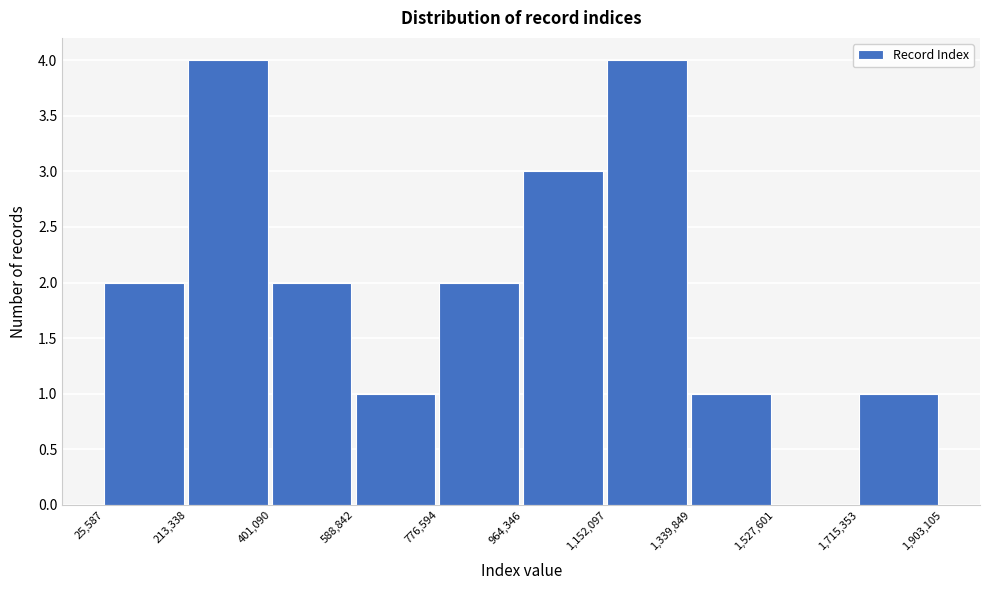

How tall is the bar that spans 213,338 to 401,090 on the x-axis? The values are not printed on the chart, so give them approximately, as read against the axis.

4